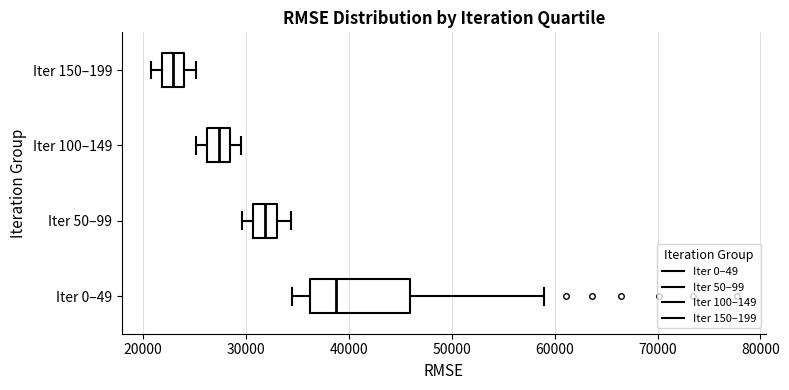

Reading bottom to top, transcribe this box plot: for each box, give where its median line is, the range the box spans, and where its two whiskers end, as read against the x-axis. The values are not printed on the chart, so give them approximately, as read against the axis.

Iter 0–49: median 39000, box 36000 to 46000, whiskers 34000 to 59000
Iter 50–99: median 32000, box 31000 to 33000, whiskers 30000 to 34000
Iter 100–149: median 27000, box 26000 to 28000, whiskers 25000 to 30000
Iter 150–199: median 23000, box 22000 to 24000, whiskers 21000 to 25000